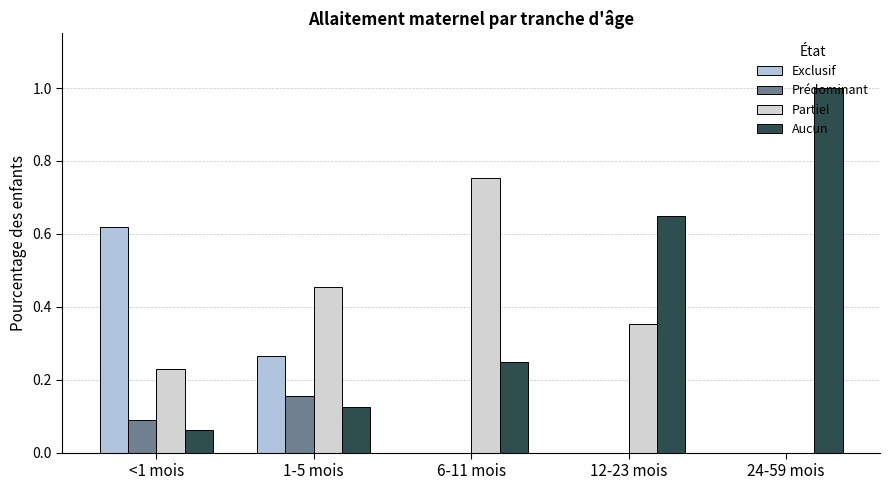

True or false: Exclusif has a value of 0.6 at <1 mois.

True